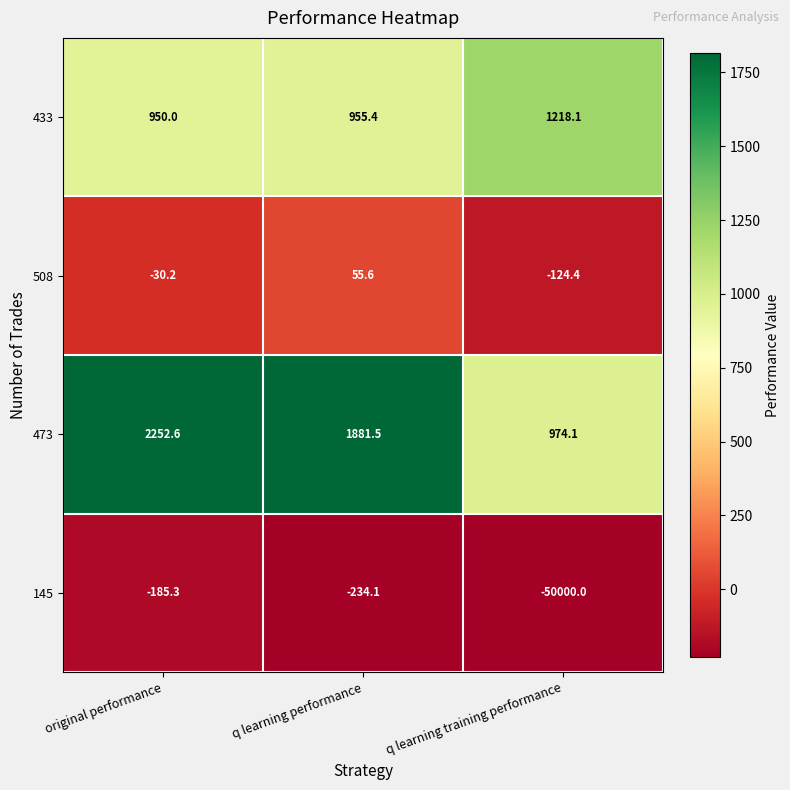

Reading left to right, extract all data points from this chart.

433: original performance=950.0	q learning performance=955.4	q learning training performance=1218.1
508: original performance=-30.2	q learning performance=55.6	q learning training performance=-124.4
473: original performance=2252.6	q learning performance=1881.5	q learning training performance=974.1
145: original performance=-185.3	q learning performance=-234.1	q learning training performance=-50000.0